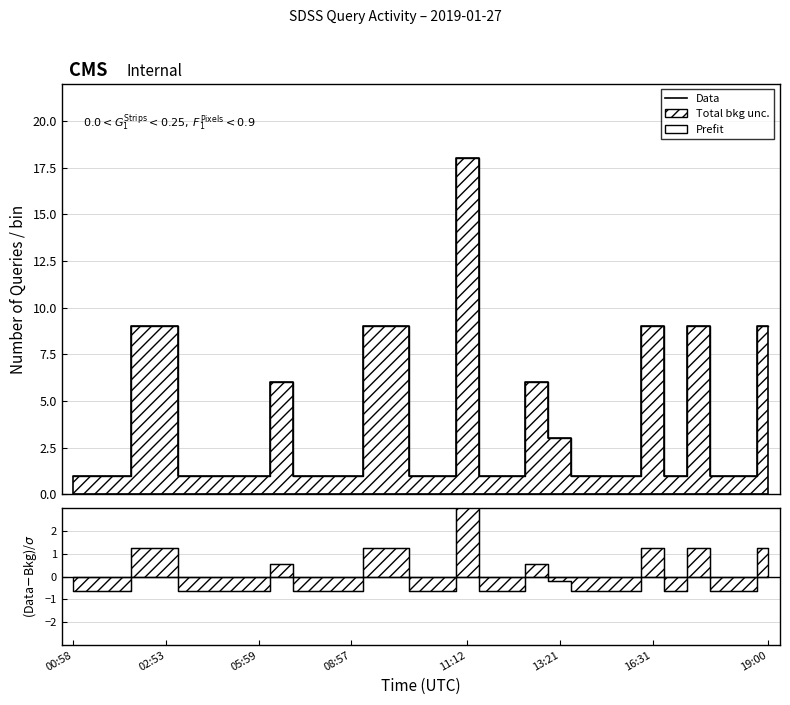

How many categories are shown in the chart?

31